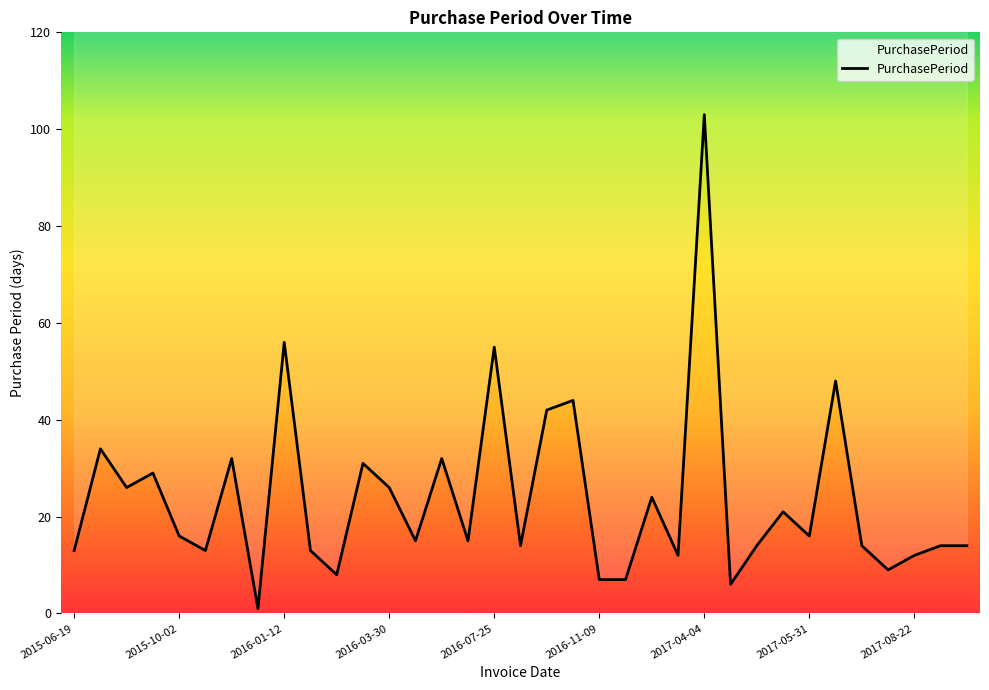

Reading left to right, what are all the values shown in this chart?

13	34	26	29	16	13	32	1	56	13	8	31	26	15	32	15	55	14	42	44	7	7	24	12	103	6	14	21	16	48	14	9	12	14	14